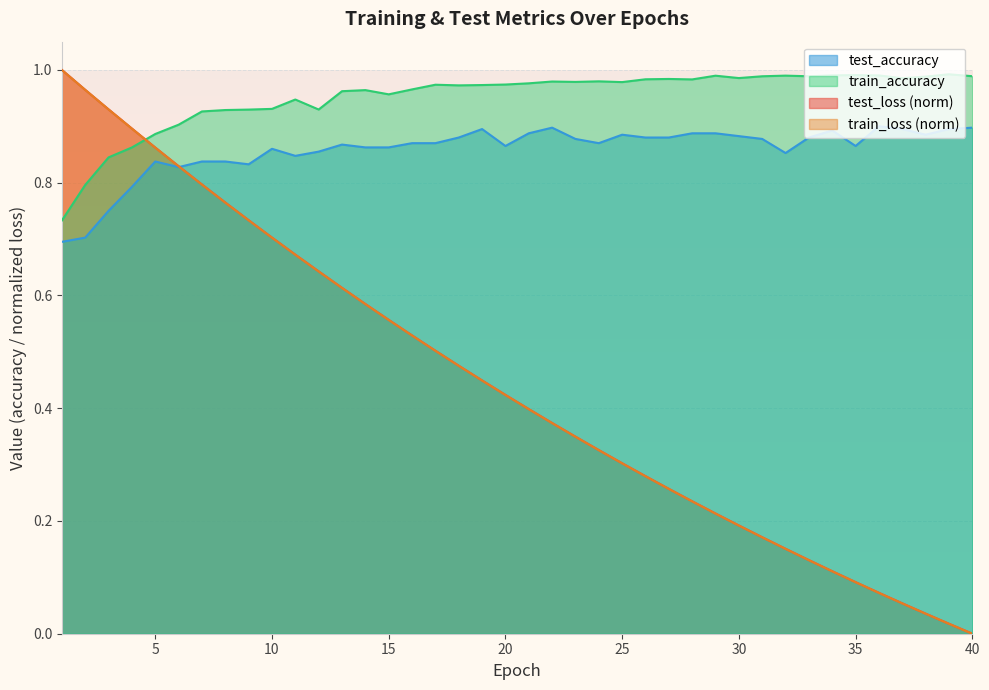

What is the approximate value of test_loss at 8?

0.8